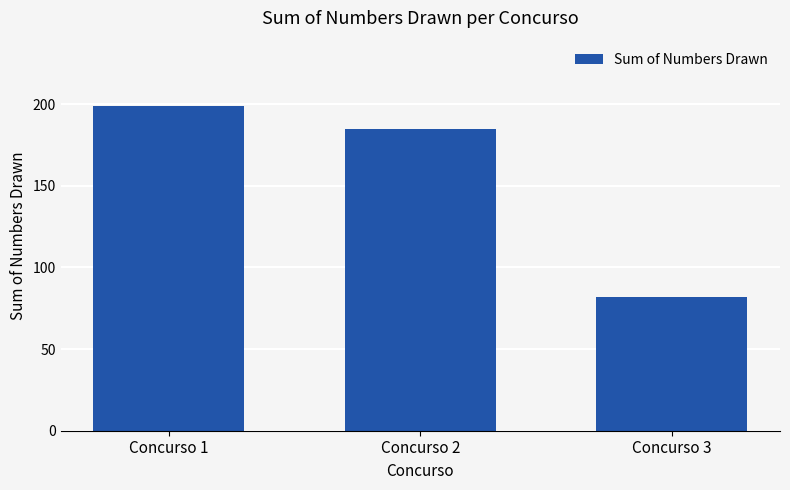

Approximately how many times larger is the value at Concurso 2 compared to Concurso 3?

2.3